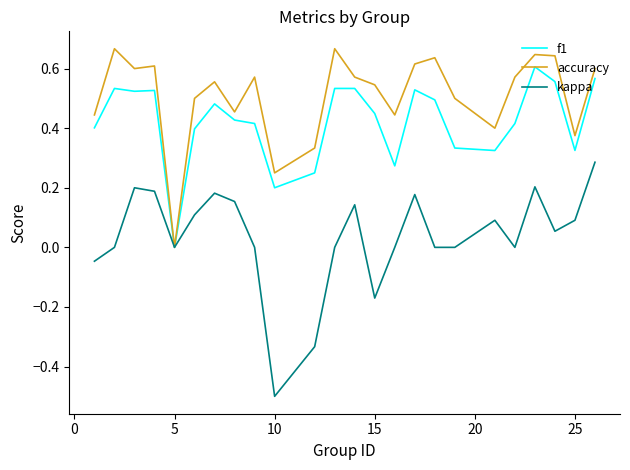

List the series in order of their peak value, highest first.

accuracy, f1, kappa